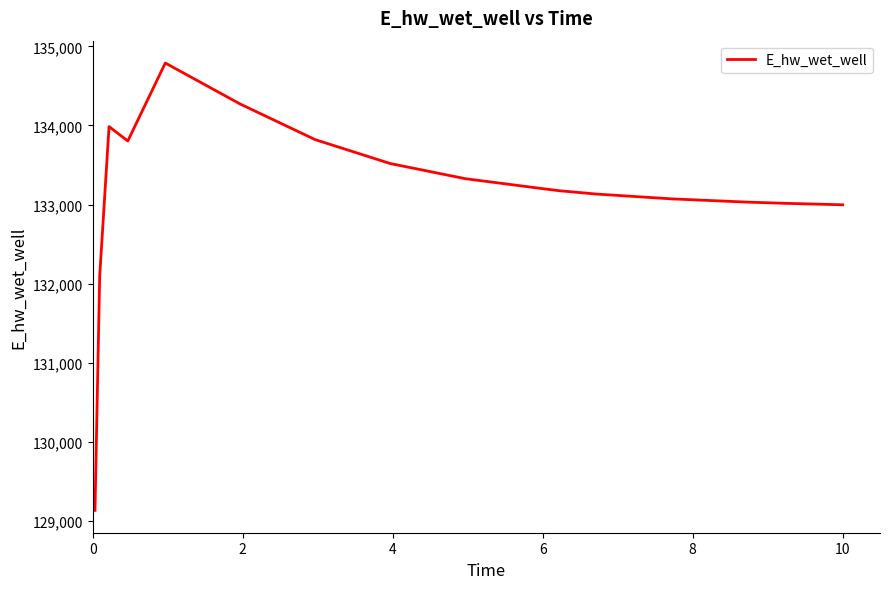

What is the greatest value displayed?

134788.9